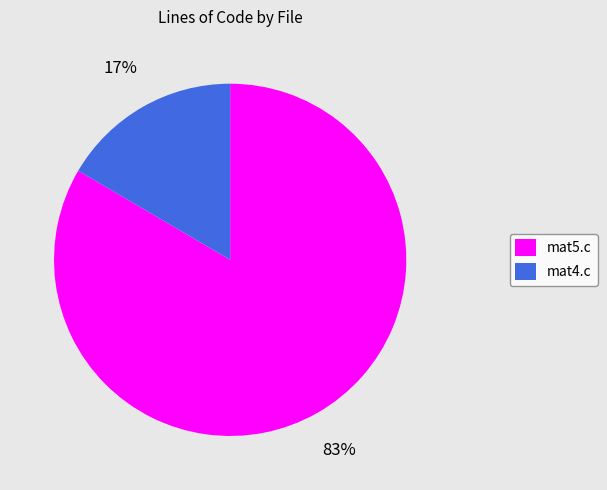

Approximately how many times larger is the value at mat4.c compared to mat5.c?

0.2